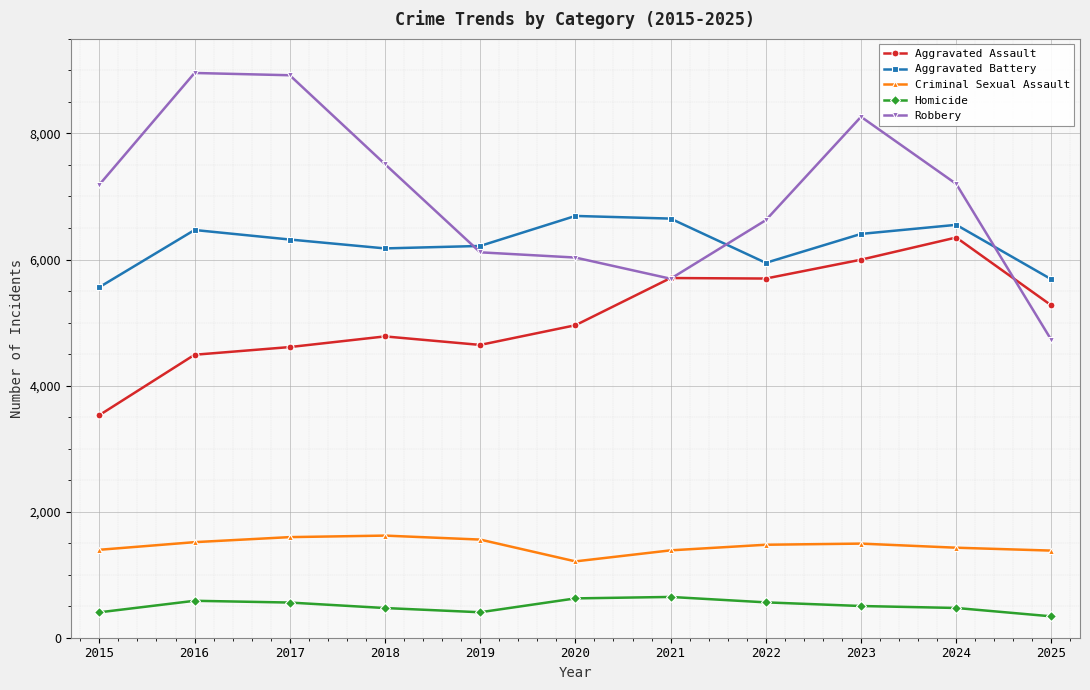

At how many categories does at least one series exceed 7797?

3